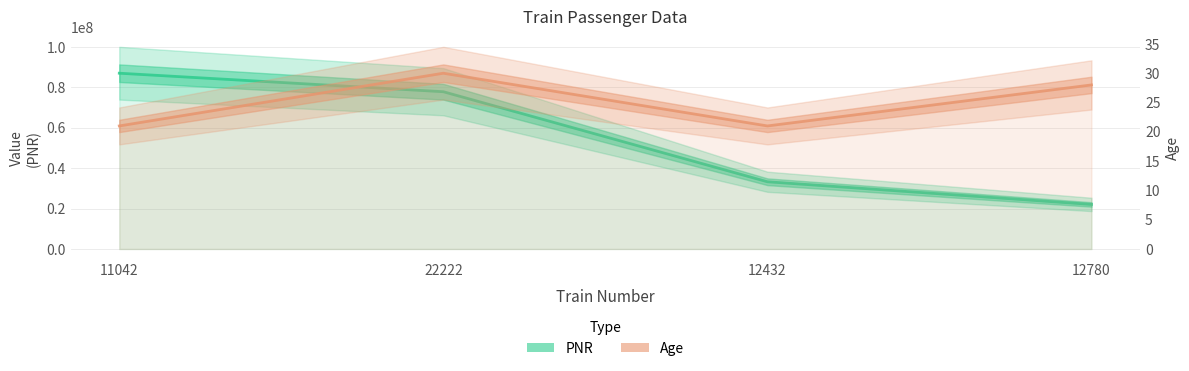

Is it true that Age equals 43 at 22222?

False